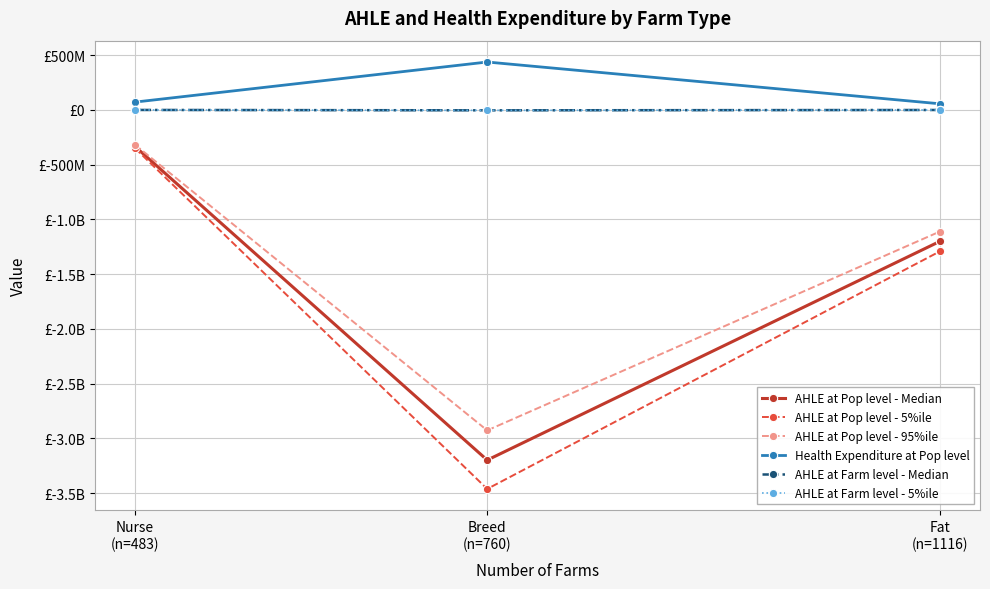

Where does the AHLE at Pop level - 95%ile series first go above -1111737413?

Nurse
(n=483)